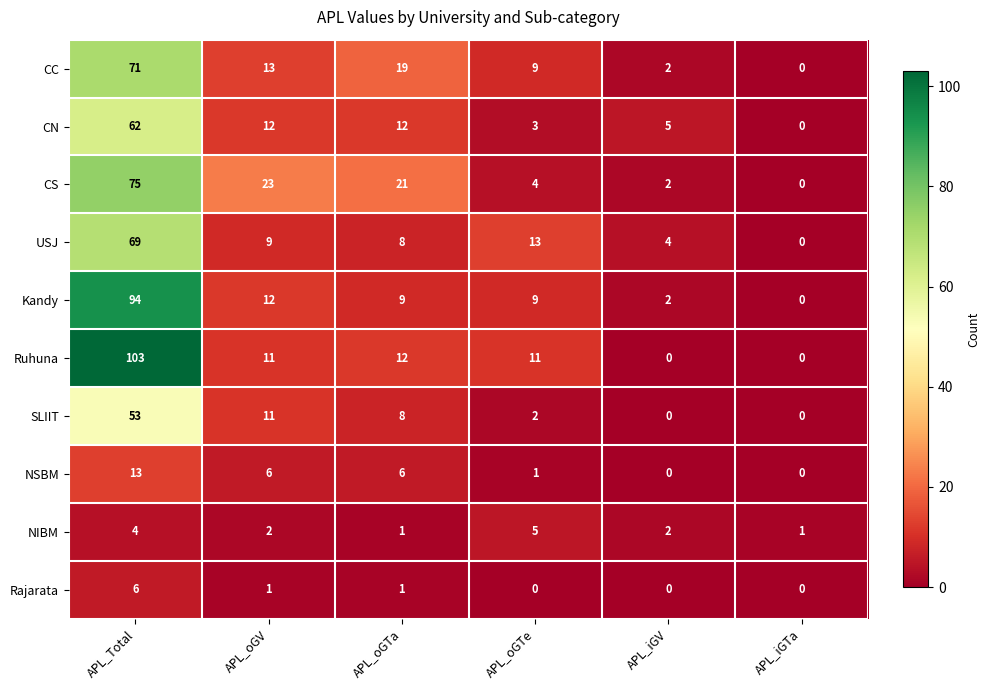

Which series has the largest total across all categories?

Ruhuna